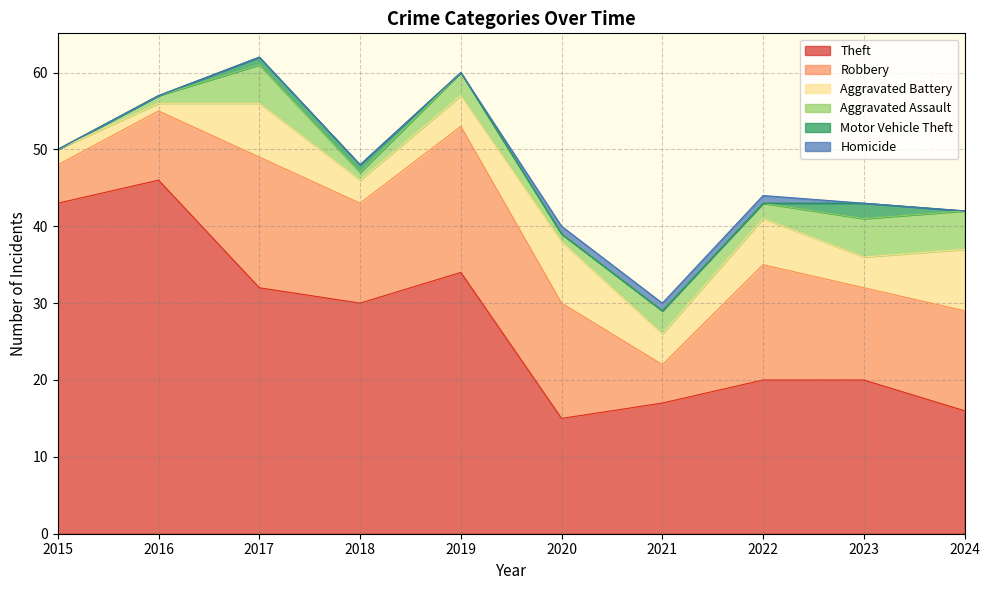

The Homicide series shows -1 at 2018. True or false?

False